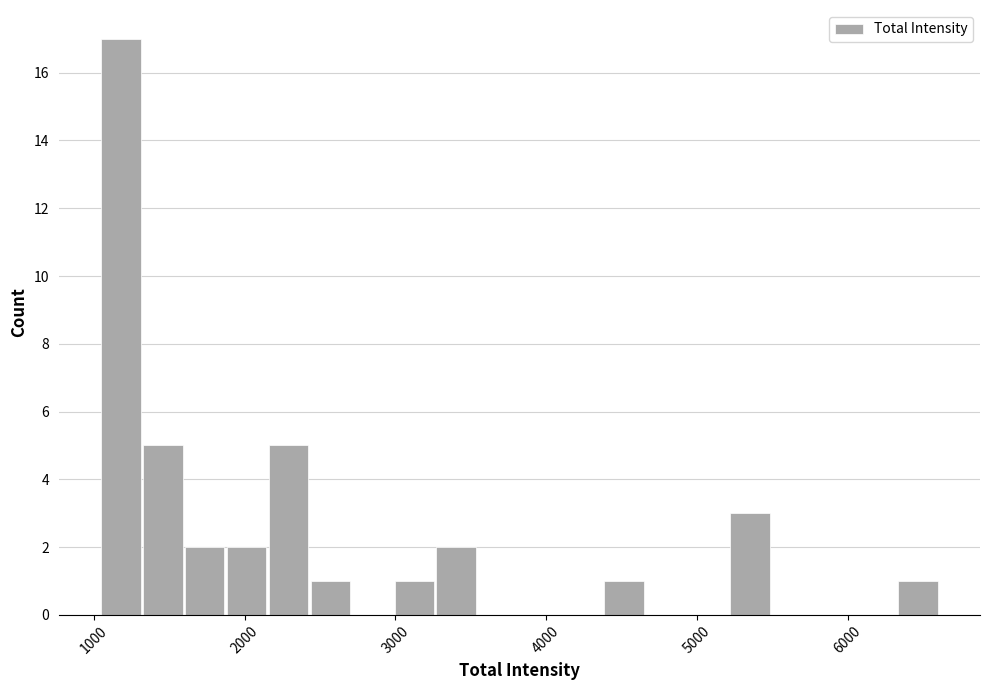

Read against the x-axis, roughly where is the centre of the tallest bar?

1200